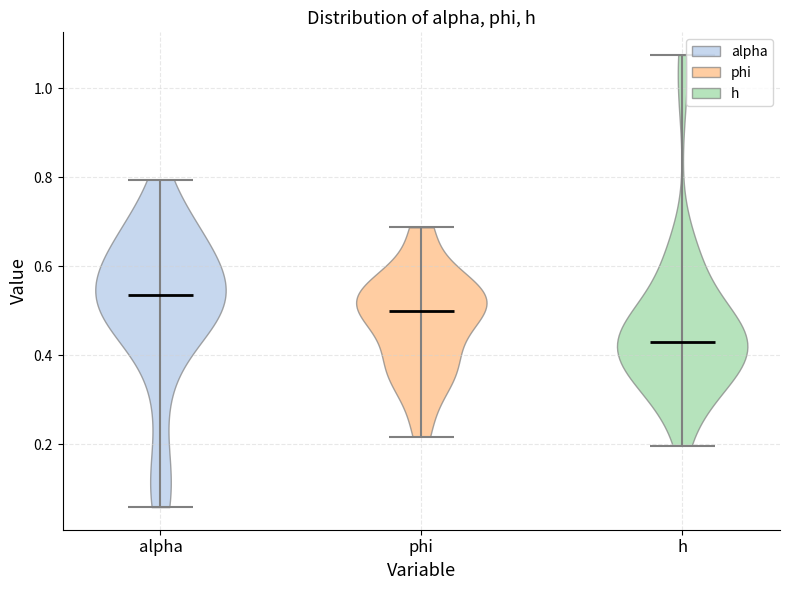

Where does the median line of the violin for phi sit on the y-axis? The values are not printed on the chart, so give them approximately, as read against the axis.

0.50